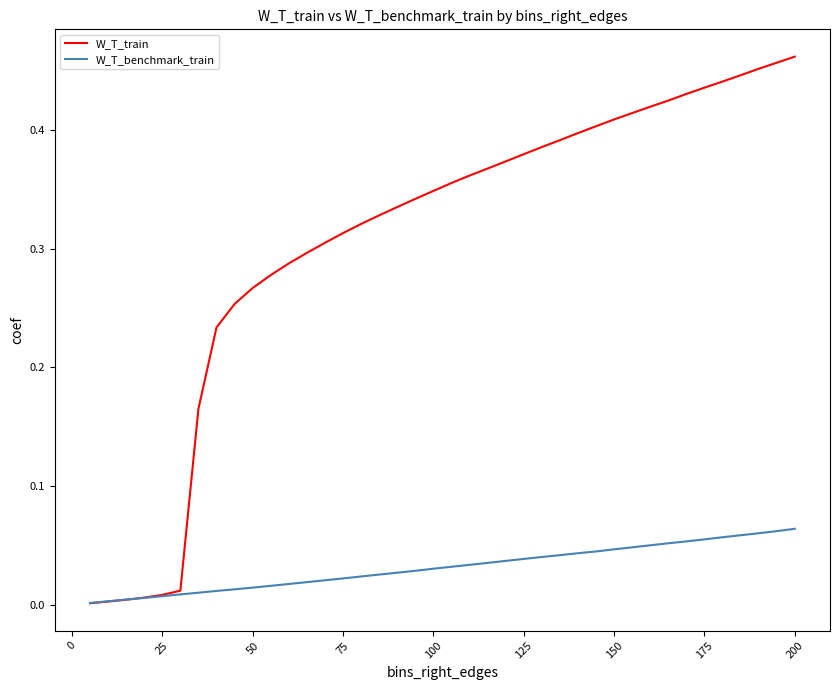

Which series has the widest spread of values?

W_T_train